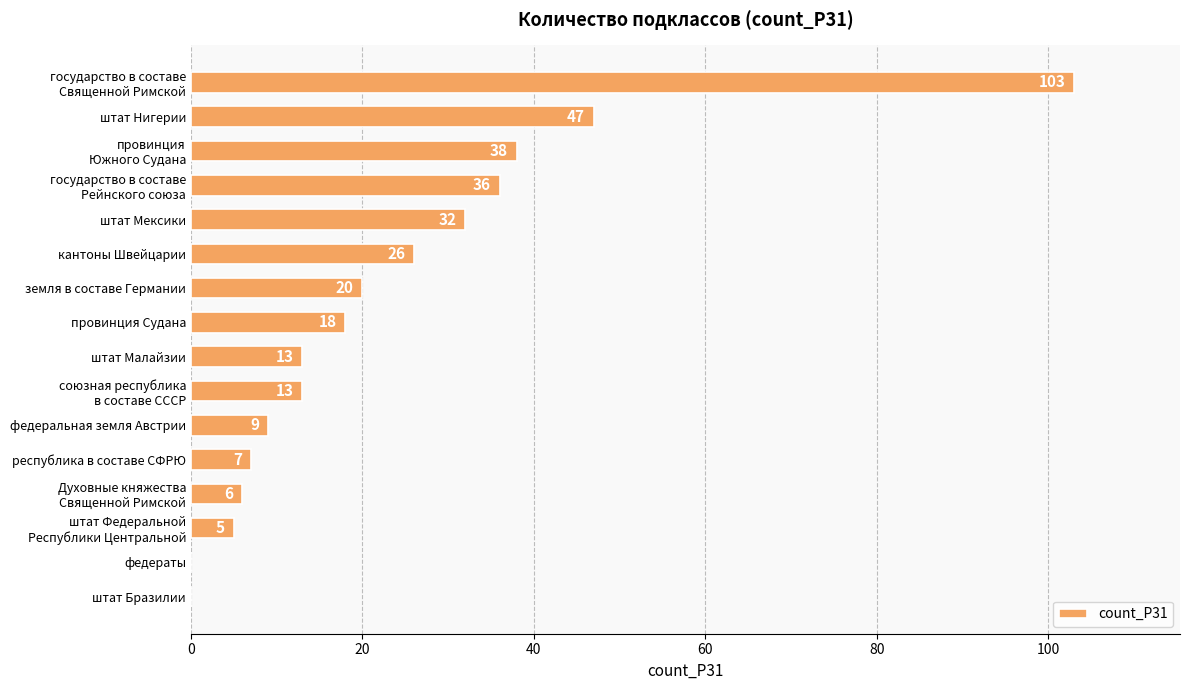

What is the maximum value shown in the chart?

103